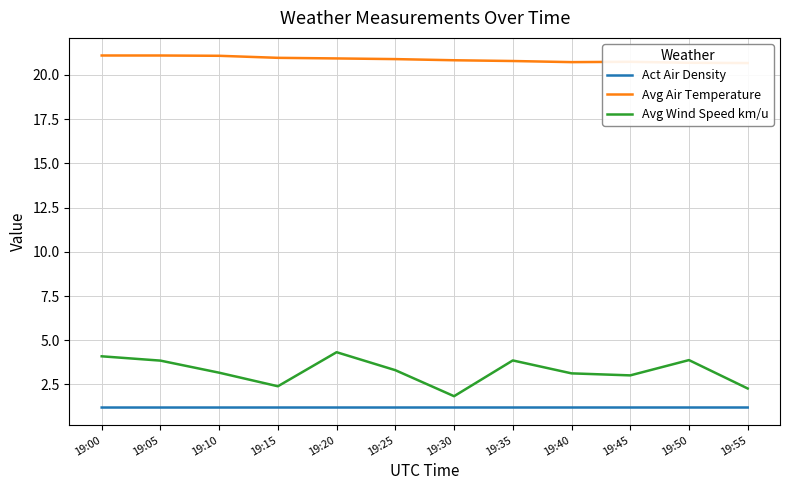

True or false: Act Air Density has more than 2 points higher than both neighbors.

True